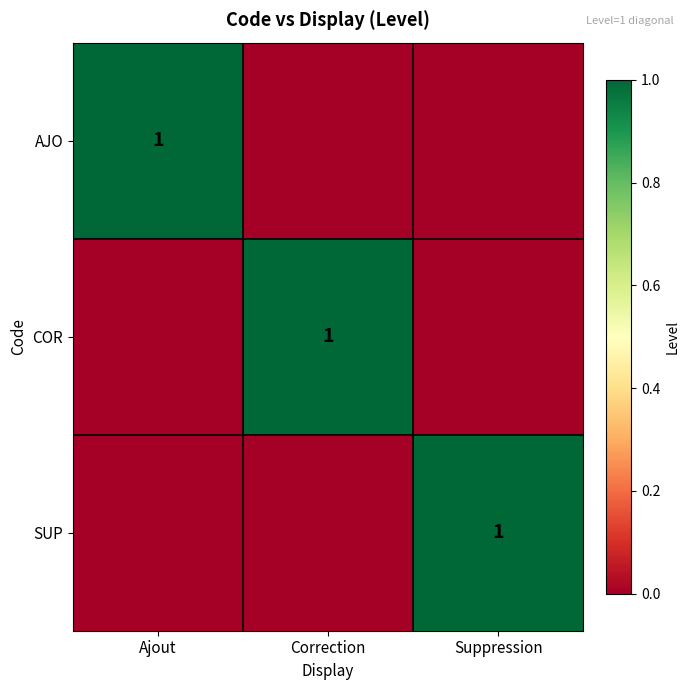

Is it true that COR equals 1 at Correction?

True